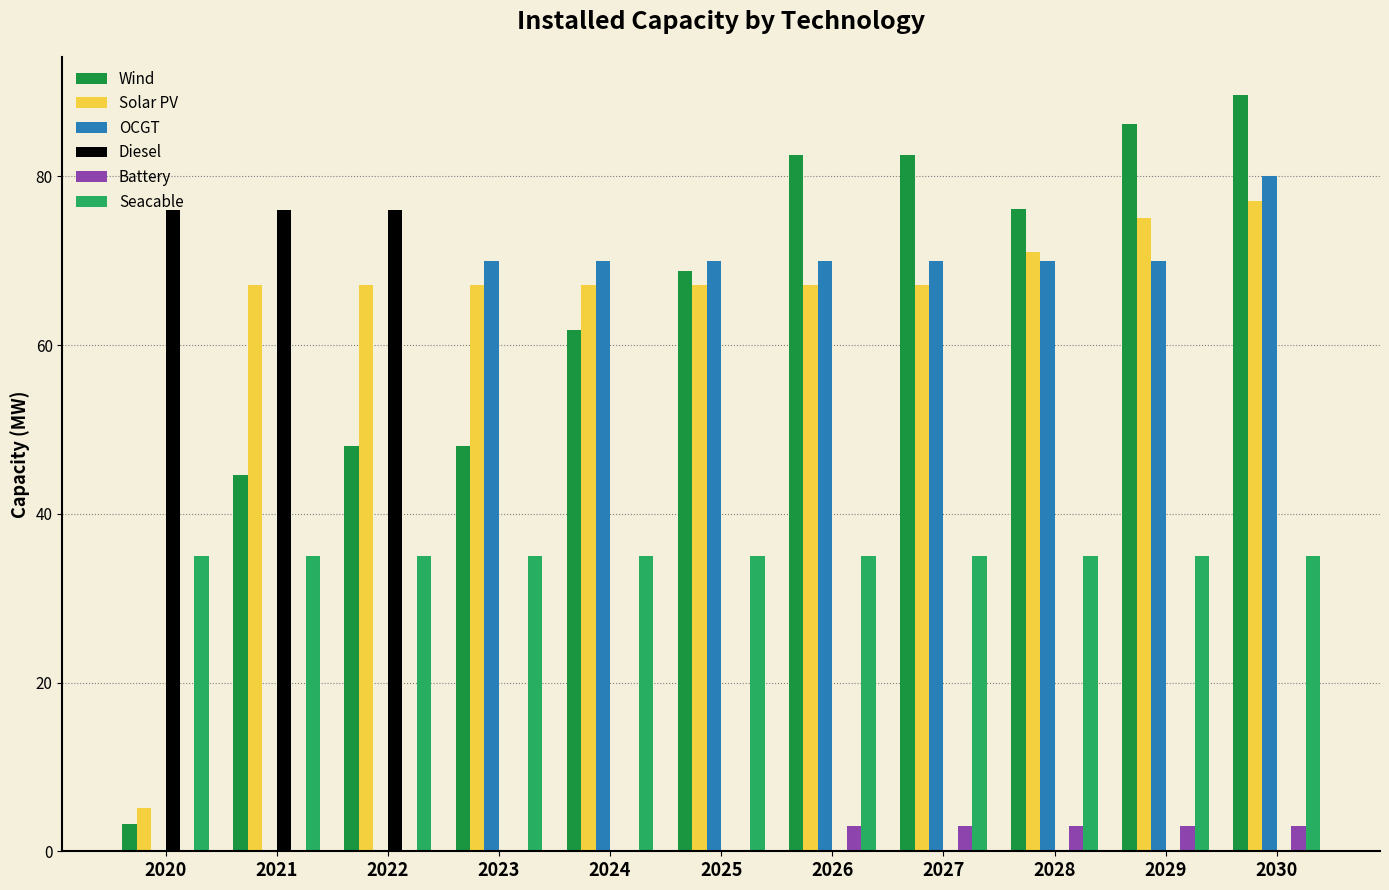

The value of Battery at 2028 is 3.0. True or false?

True